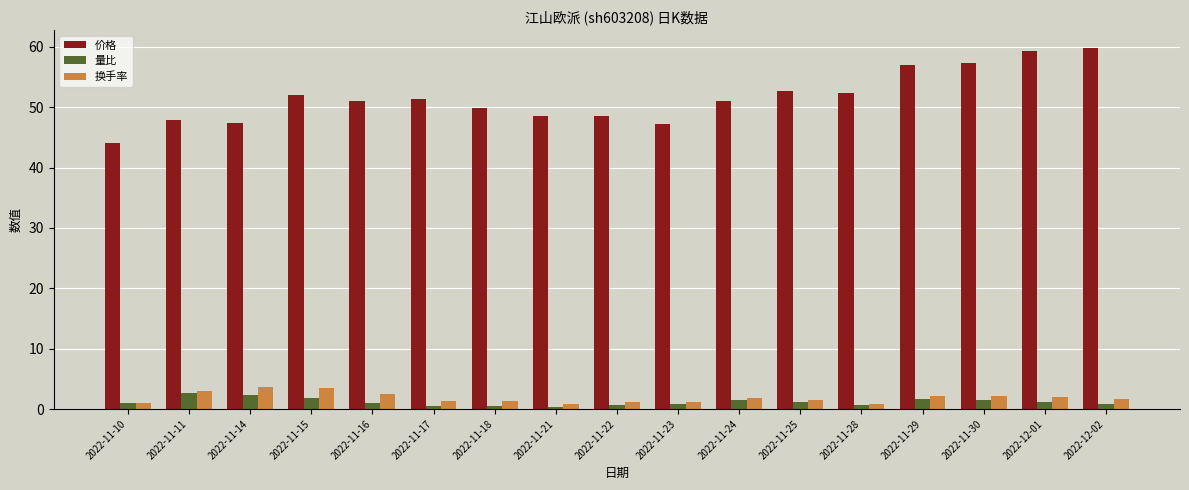

The value of 价格 at 2022-11-29 is 57.0. True or false?

True